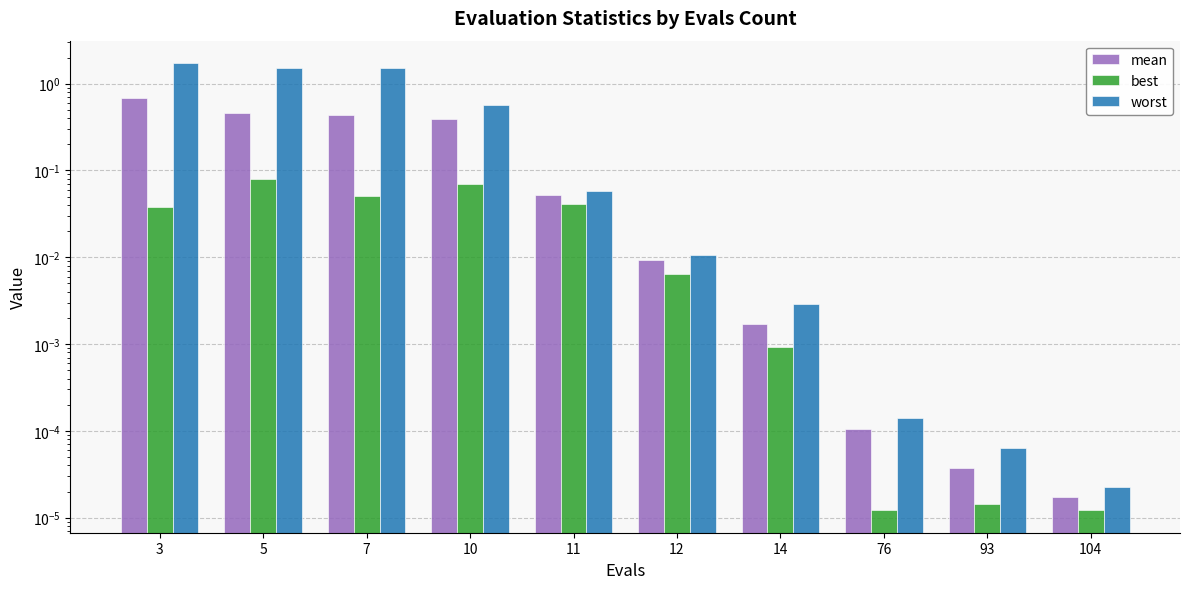

What is the difference between the maximum and minimum values in the mean series?

0.7